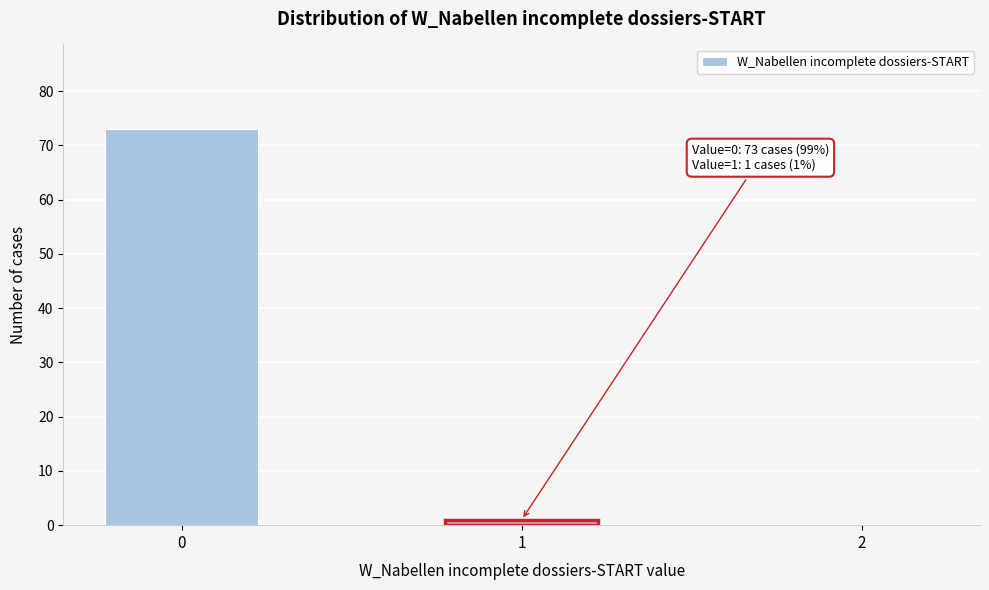

Reading left to right, what are all the values shown in this chart?

0=73	1=1	2=0